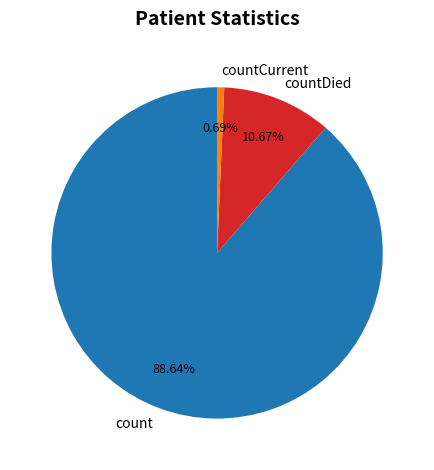

Between count and countDied, which is larger?

count